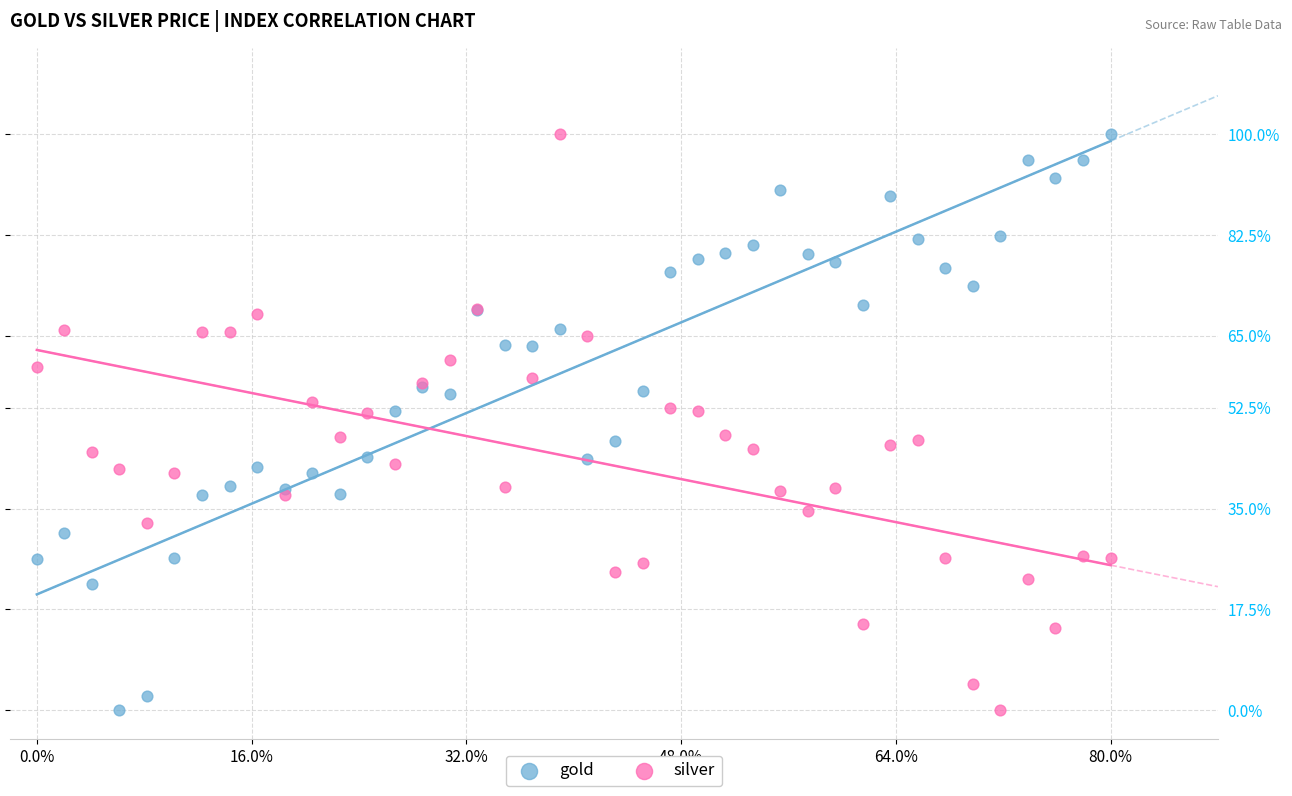

What are all the series names shown in the legend?

gold, silver